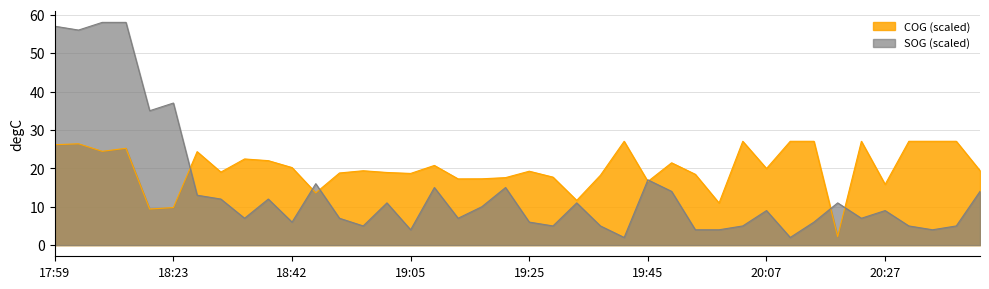

Which series has the widest spread of values?

SOG (scaled)